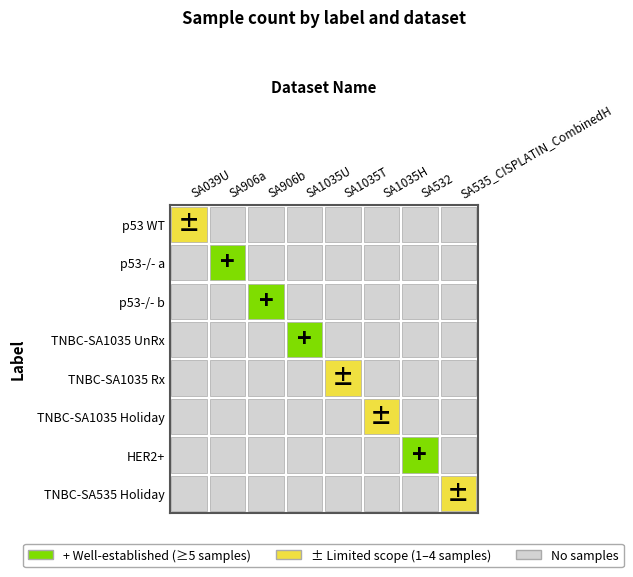

Is it true that TNBC-SA1035 Rx equals 2 at SA1035H?

False